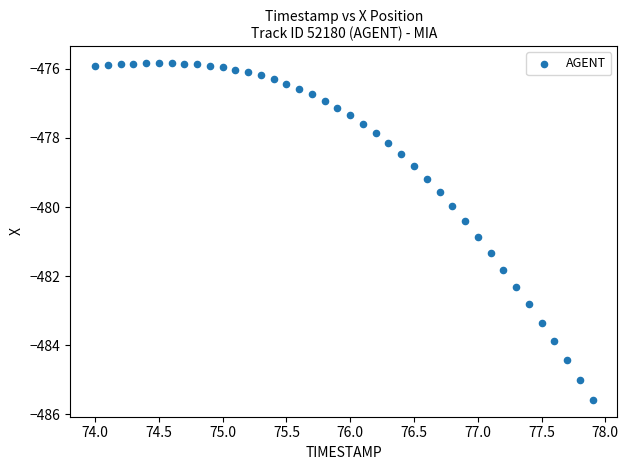

What is the range of X values (max minus min)?

3.9